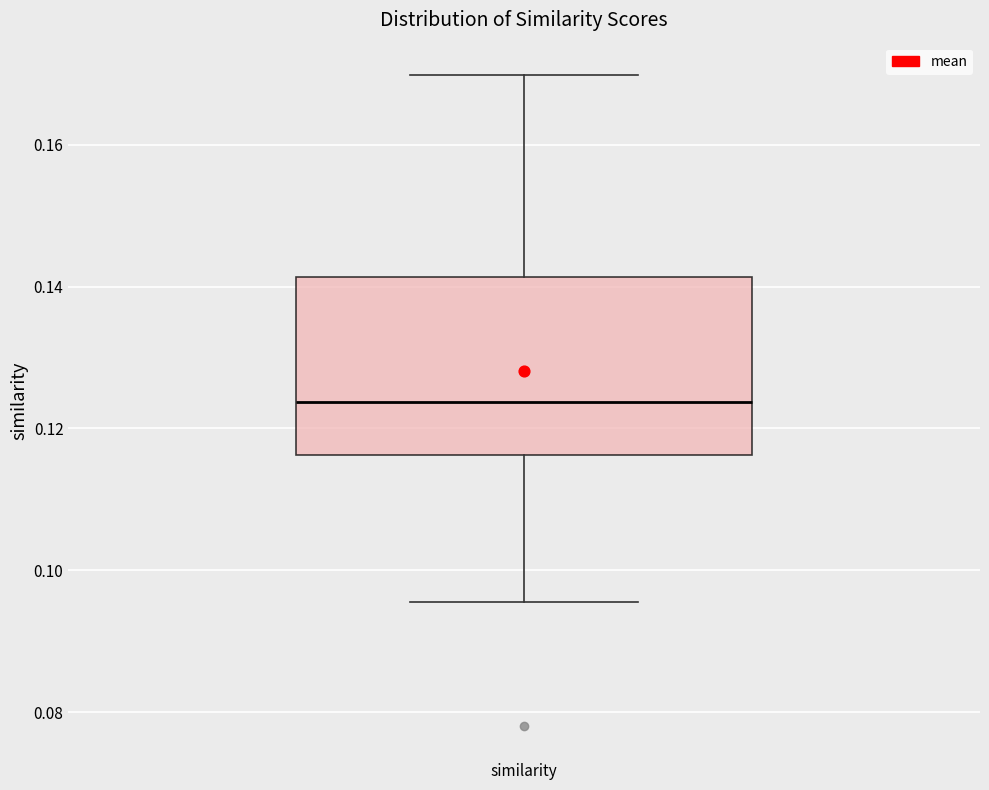

Where is the upper edge of the box for similarity on the y-axis? The values are not printed on the chart, so give them approximately, as read against the axis.

0.142